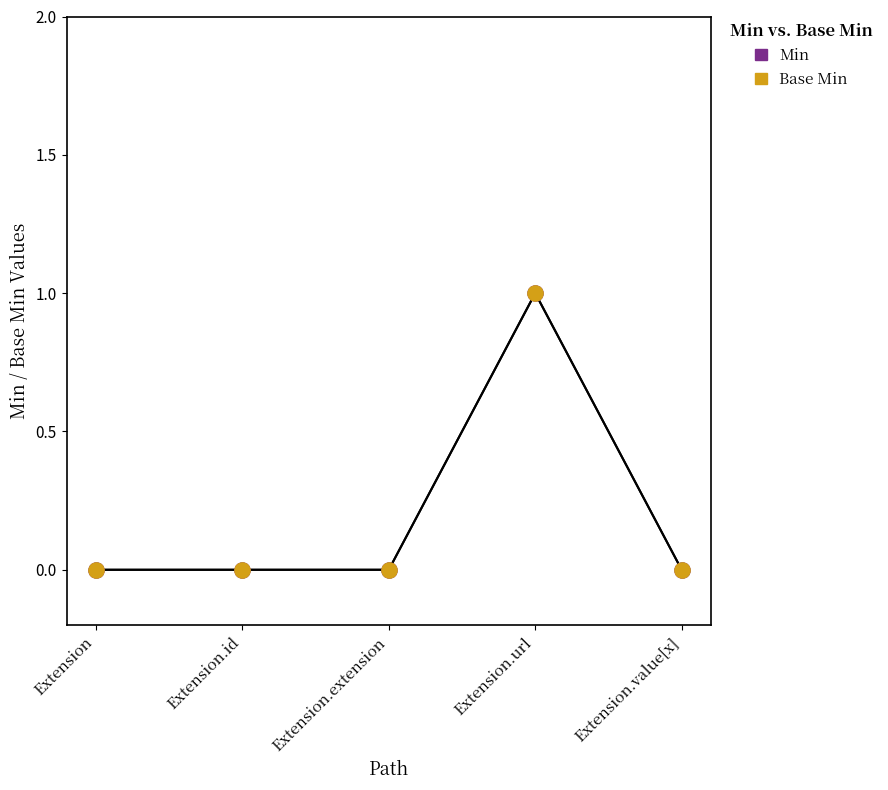

Which series reaches the minimum Y coordinate?

Min